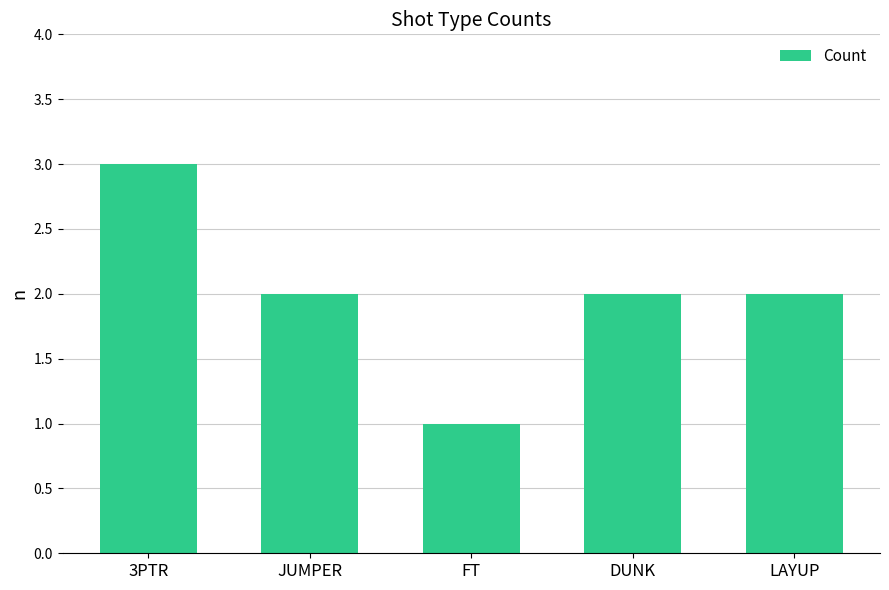

Reading left to right, transcribe all the data shown in this chart.

3PTR=3	JUMPER=2	FT=1	DUNK=2	LAYUP=2